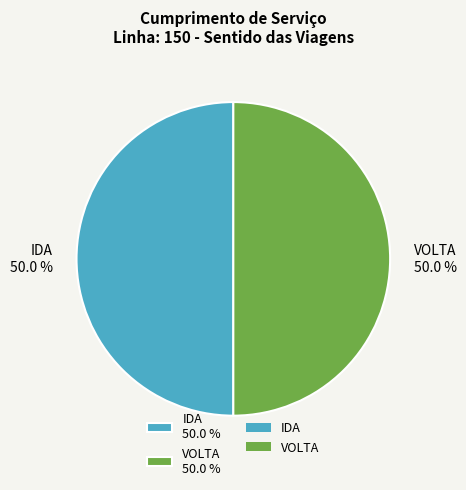

What percentage is the IDA slice, to the nearest percent?

50%